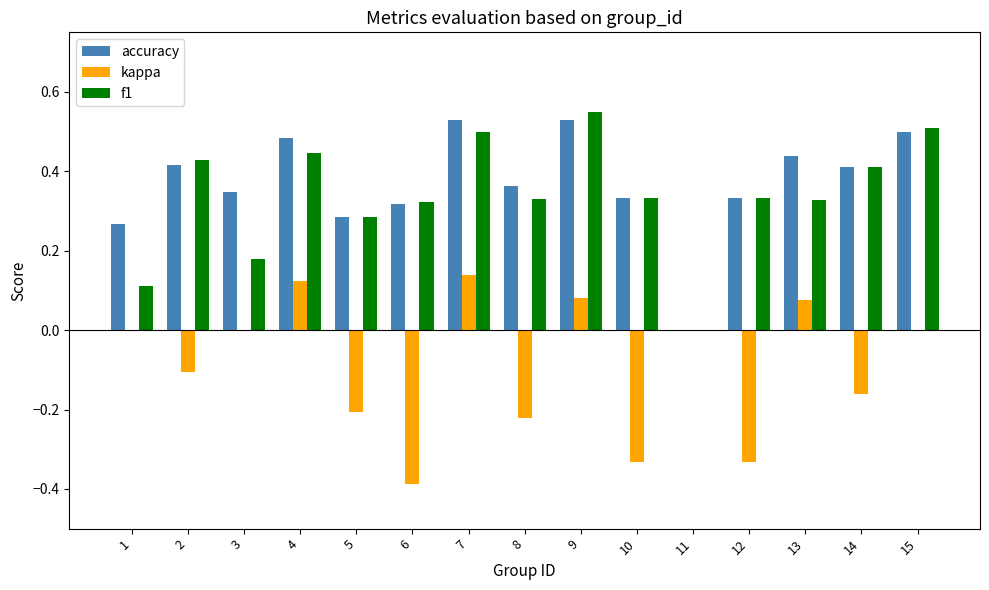

Which series has the largest total across all categories?

accuracy